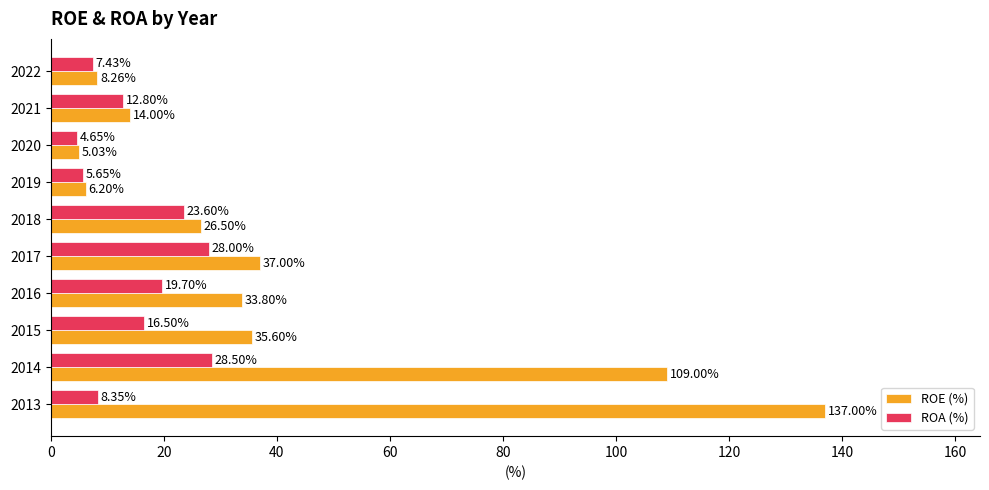

What is the spread (max minus min) of values at 2018?

2.9